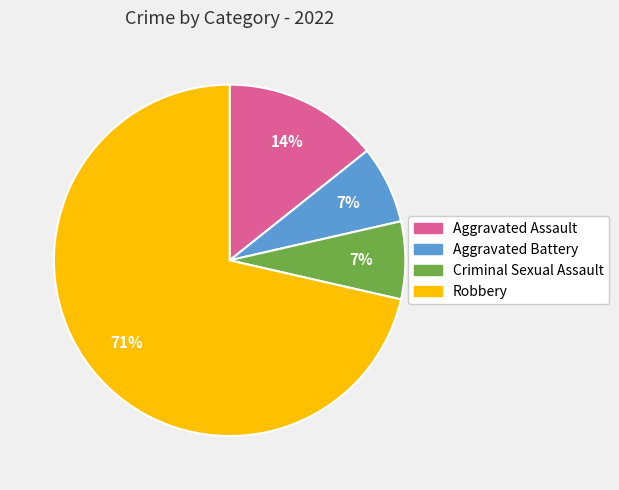

To the nearest percent, what is the combined percentage of Criminal Sexual Assault and Robbery?

79%